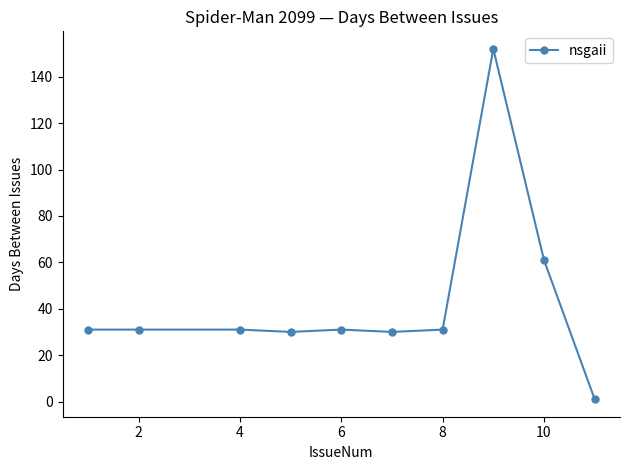

What is the maximum value shown in the chart?

152